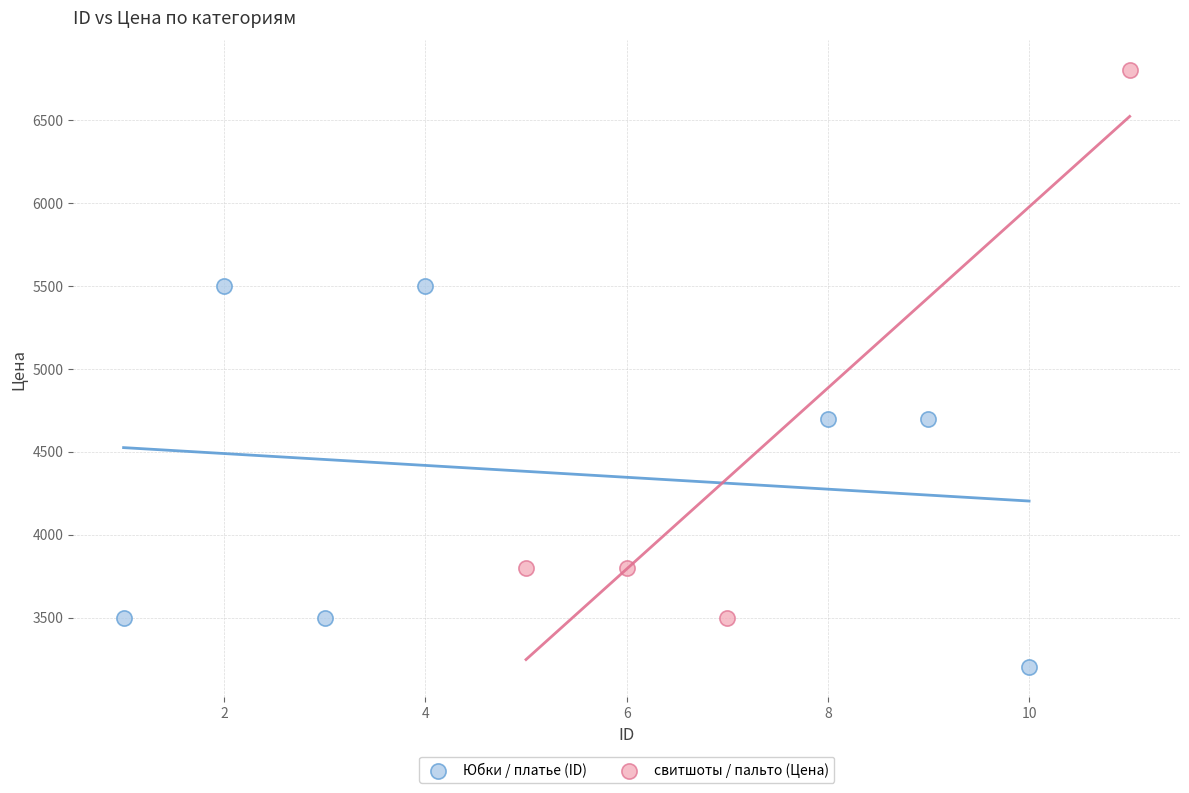

Which series has the largest Y range (max minus min)?

свитшоты / пальто (Цена)